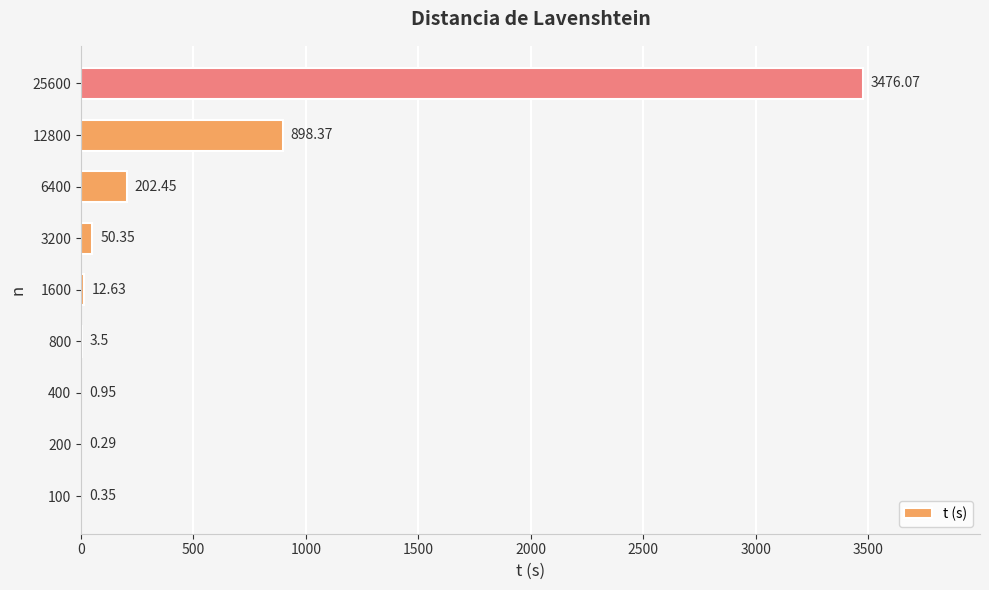

Between 400 and 1600, which is larger?

1600